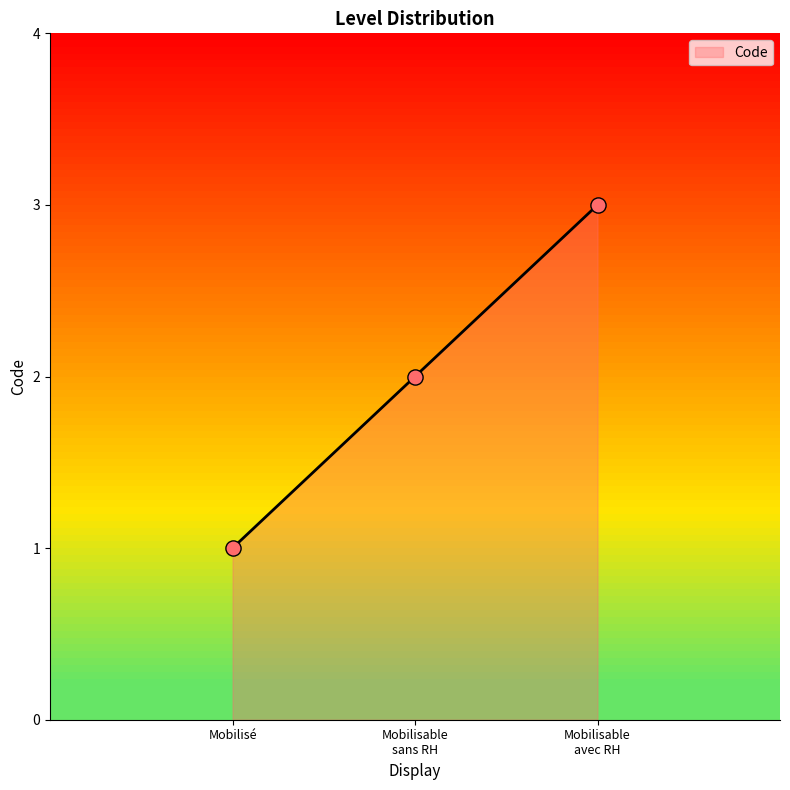

Between Mobilisé and Mobilisable avec RH, which is larger?

Mobilisable avec RH